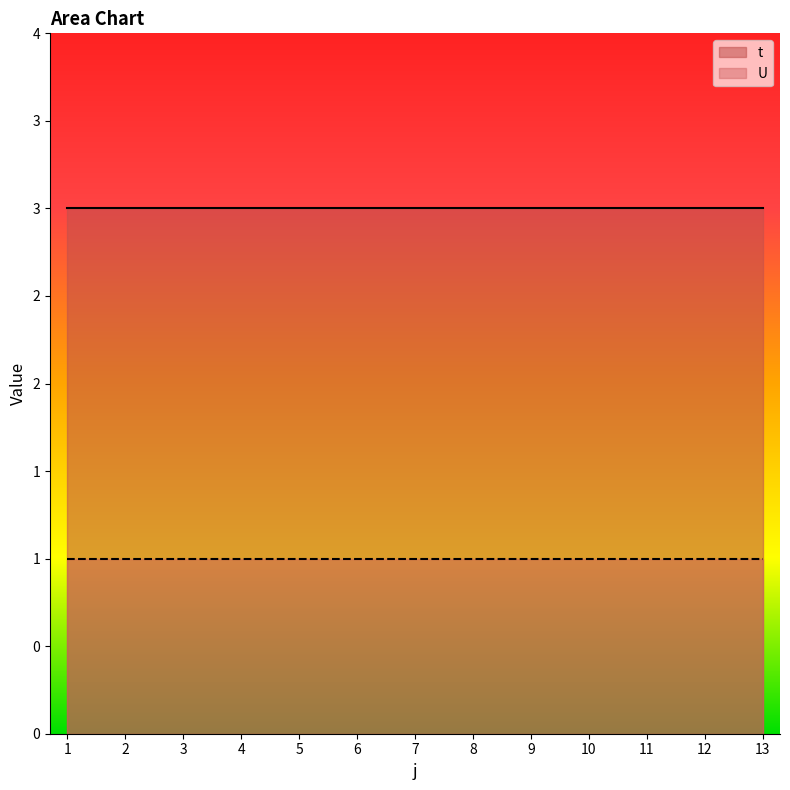

True or false: U and t intersect in this chart.

False